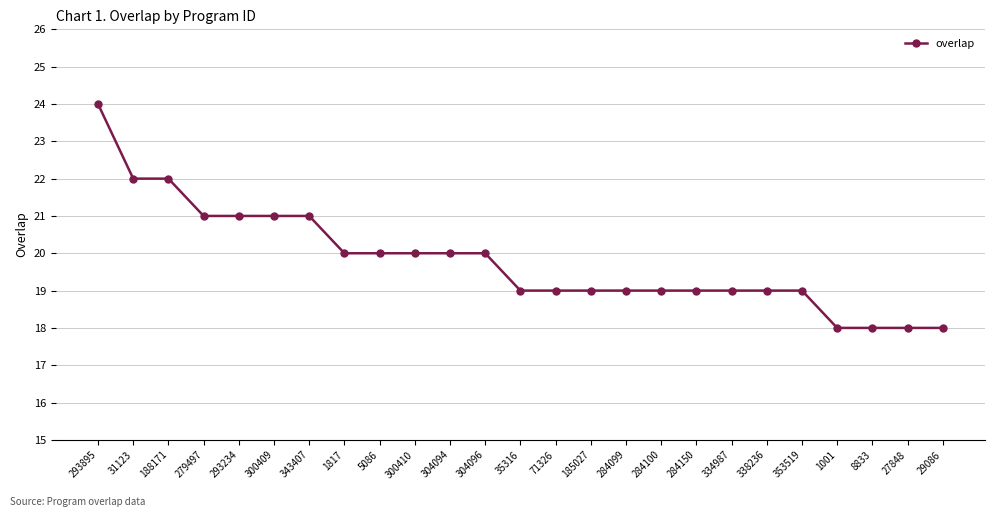

Where does the data first go above 19?

293895